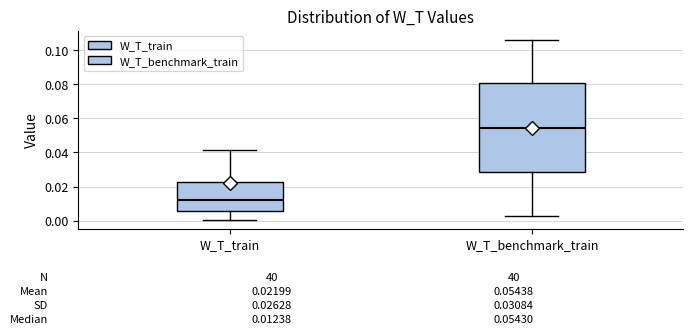

Which box has the highest median line?

W_T_benchmark_train